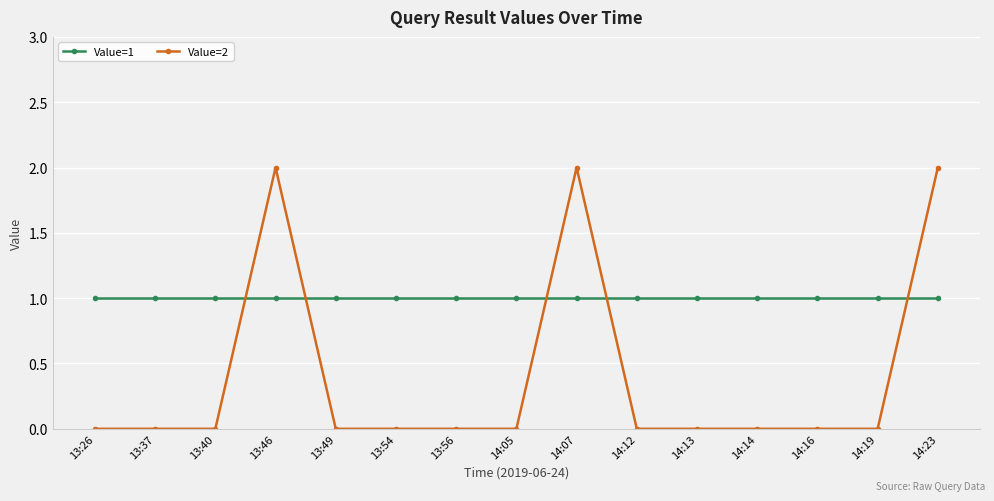

What is the total value across all series at 14:12?

1